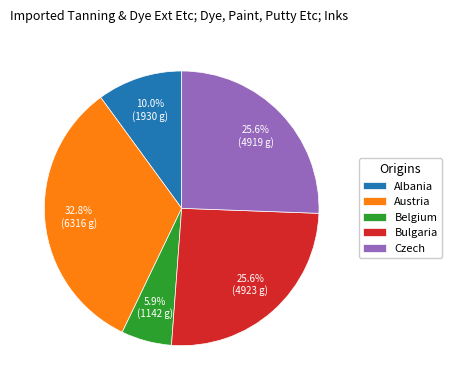

Do Bulgaria and Czech together represent more than half of the pie?

Yes